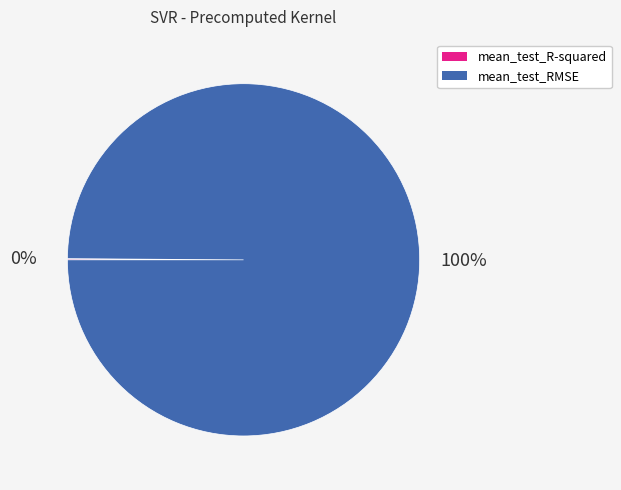

Which category accounts for the majority?

mean_test_RMSE